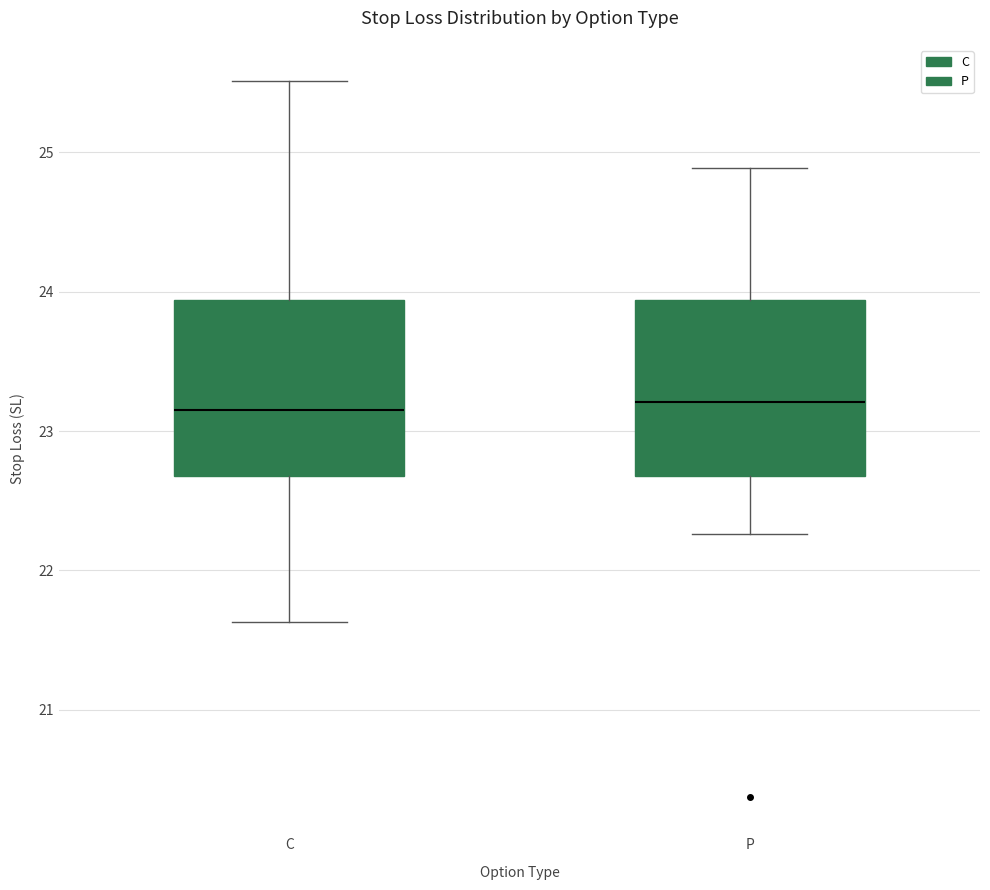

Reading left to right, read every box against the y-axis: the position of its median line, the range the box covers, and the ends of its whiskers. The values are not printed on the chart, so give them approximately, as read against the axis.

C: median 23.2, box 22.7 to 23.9, whiskers 21.6 to 25.5
P: median 23.2, box 22.7 to 23.9, whiskers 22.3 to 24.9